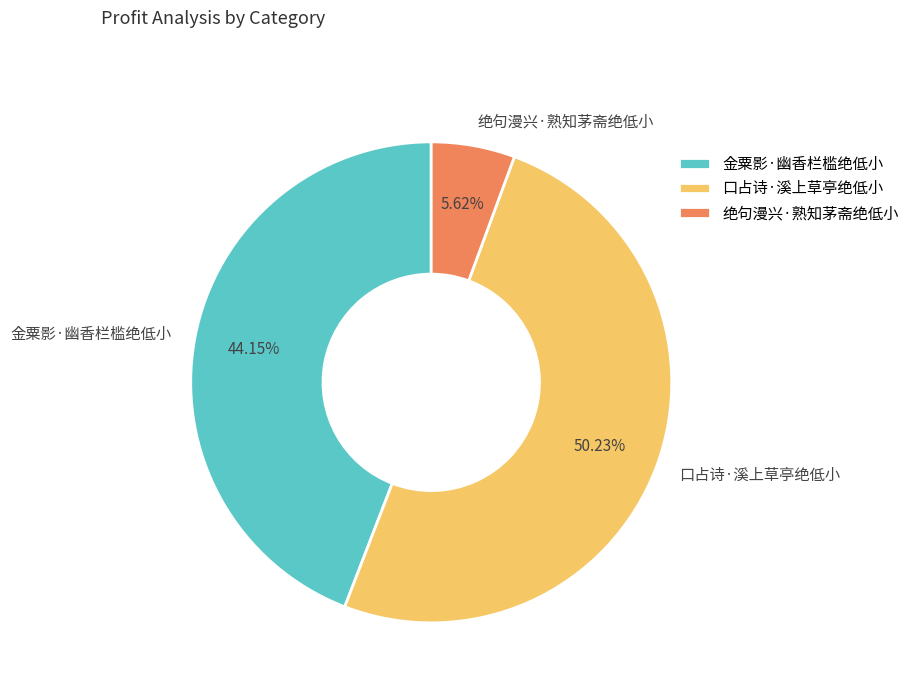

Is 绝句漫兴·熟知茅斋绝低小 the majority of the pie?

No